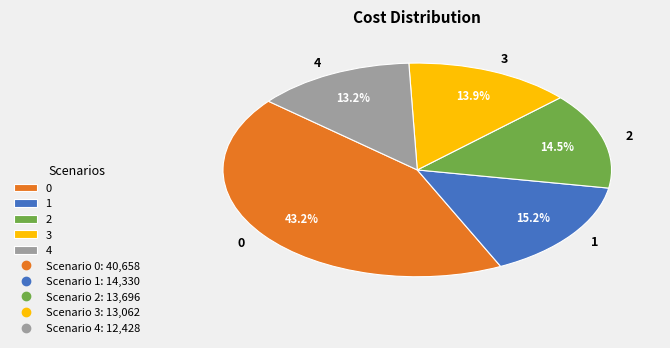

The 0 slice represents 50% of the pie. True or false?

False